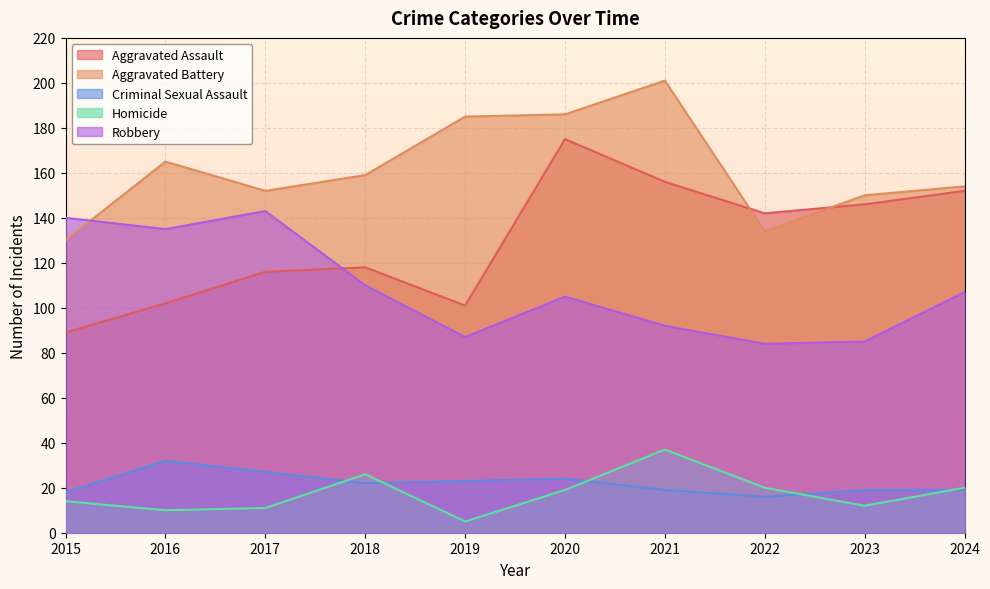

Reading left to right, list all the values displayed in this chart.

Aggravated Assault: 89	102	116	118	101	175	156	142	146	152
Aggravated Battery: 130	165	152	159	185	186	201	134	150	154
Criminal Sexual Assault: 18	32	27	22	23	24	19	16	19	19
Homicide: 14	10	11	26	5	19	37	20	12	20
Robbery: 140	135	143	110	87	105	92	84	85	107